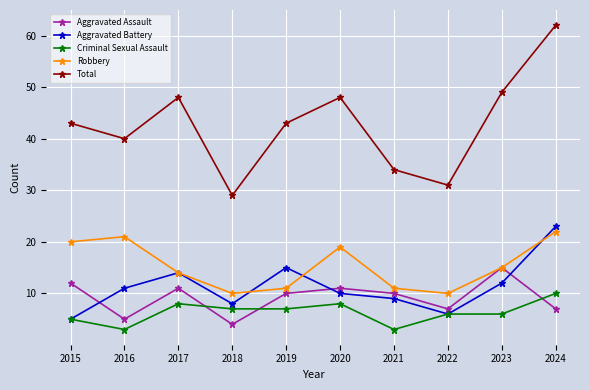

Reading left to right, list all the values displayed in this chart.

Aggravated Assault: 2015=12	2016=5	2017=11	2018=4	2019=10	2020=11	2021=10	2022=7	2023=15	2024=7
Aggravated Battery: 2015=5	2016=11	2017=14	2018=8	2019=15	2020=10	2021=9	2022=6	2023=12	2024=23
Criminal Sexual Assault: 2015=5	2016=3	2017=8	2018=7	2019=7	2020=8	2021=3	2022=6	2023=6	2024=10
Robbery: 2015=20	2016=21	2017=14	2018=10	2019=11	2020=19	2021=11	2022=10	2023=15	2024=22
Total: 2015=43	2016=40	2017=48	2018=29	2019=43	2020=48	2021=34	2022=31	2023=49	2024=62